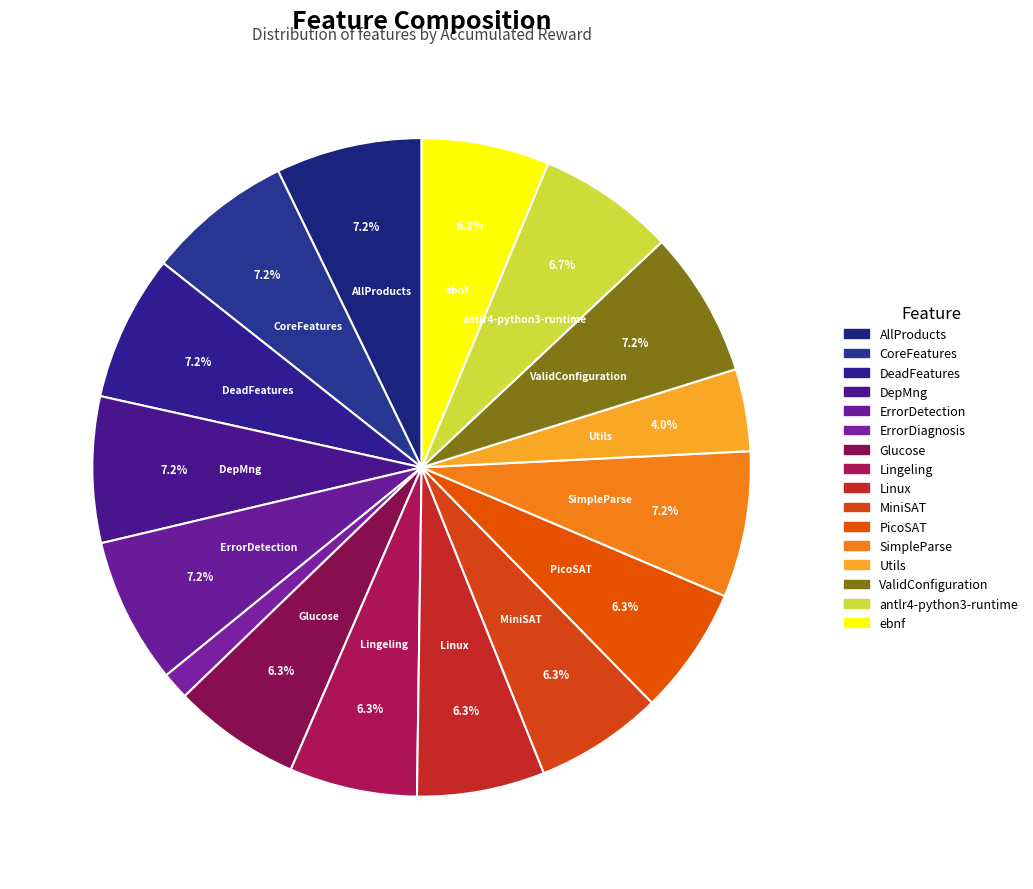

Which category has the smallest portion of the pie?

ErrorDiagnosis